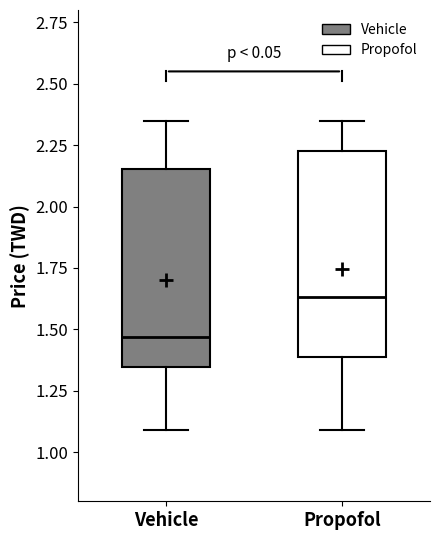

Which box has the highest median line?

Propofol